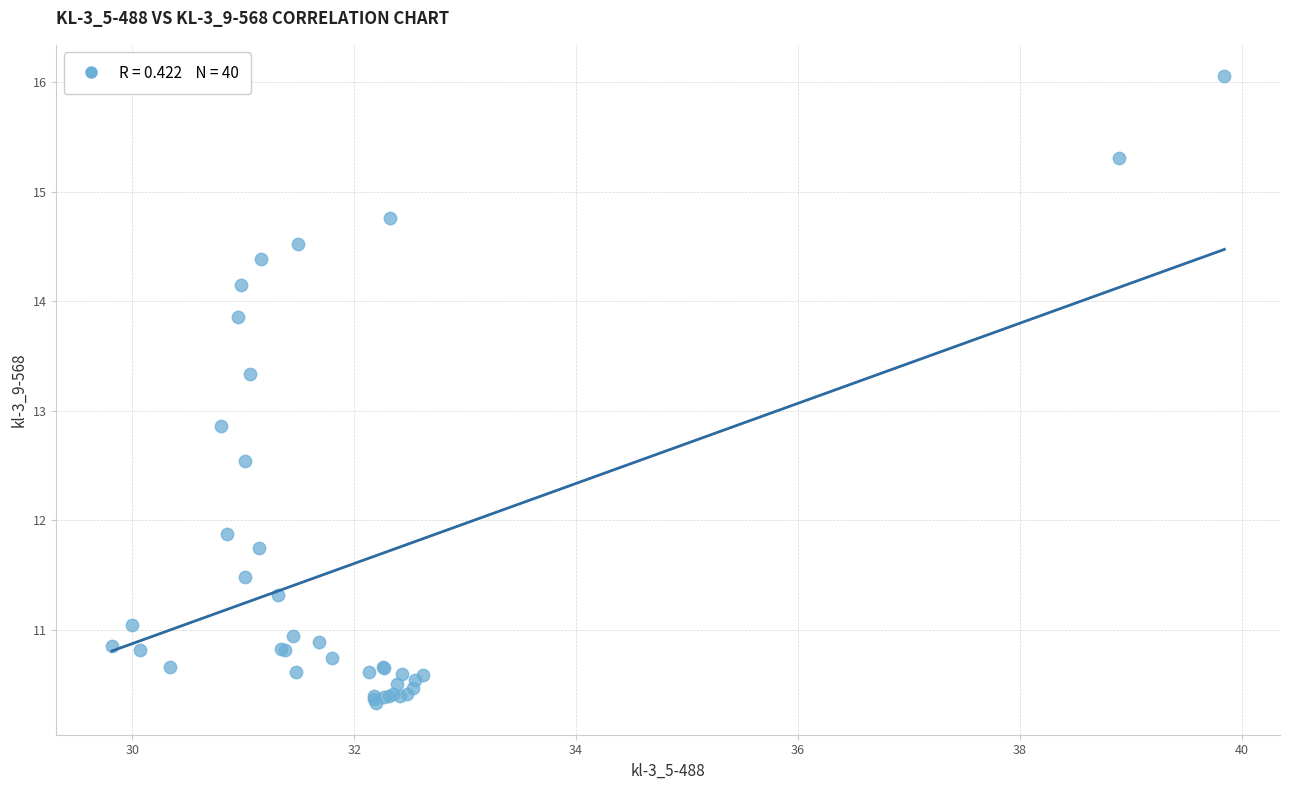

What Y value in the scatter plot is closest to 13?

12.9